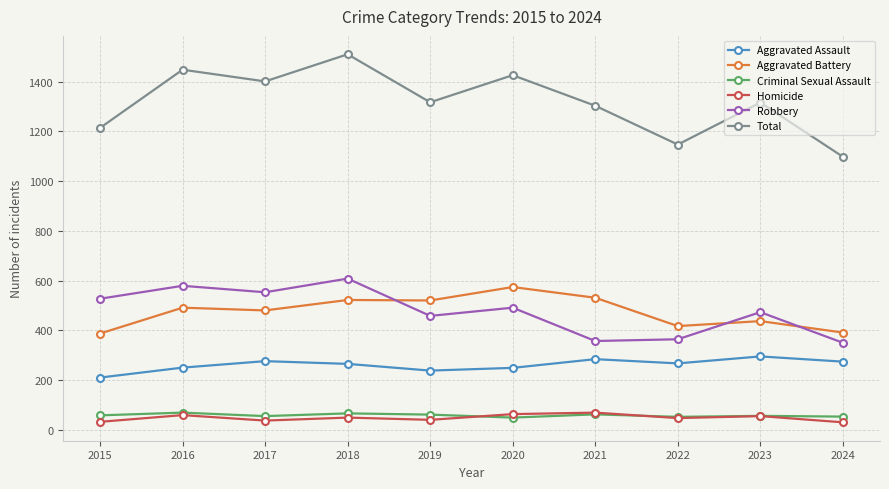

Read the Homicide value at 2019.

40